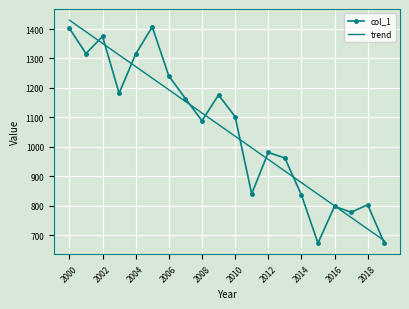

What is the average value of the trend series?

1055.9